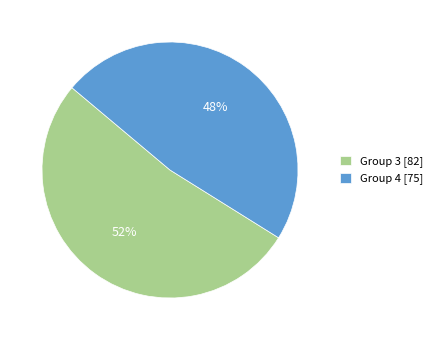

Count the number of slices in the pie.

2